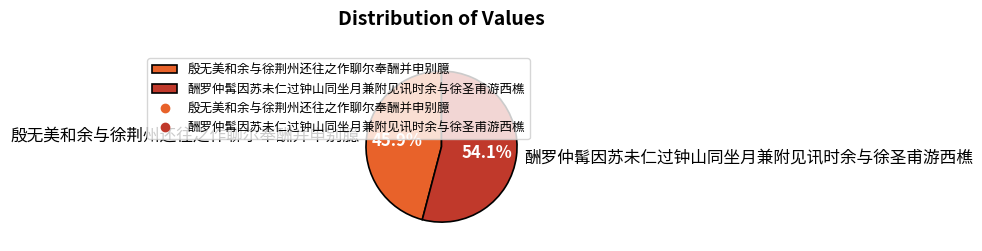

To the nearest percent, what is the difference between the 酬罗仲髯因苏未仁过钟山同坐月兼附见讯时余与徐圣甫游西樵 and 殷无美和余与徐荆州还往之作聊尔奉酬并申别臆 slice percentages?

8%